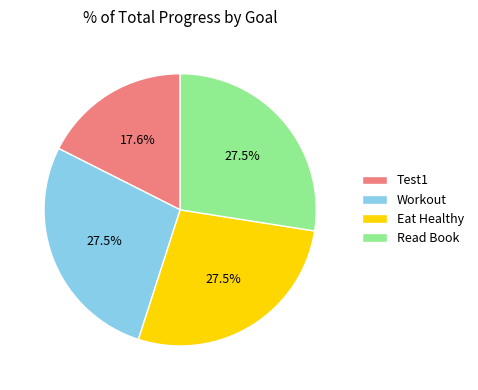

Which slice is the smallest?

Test1